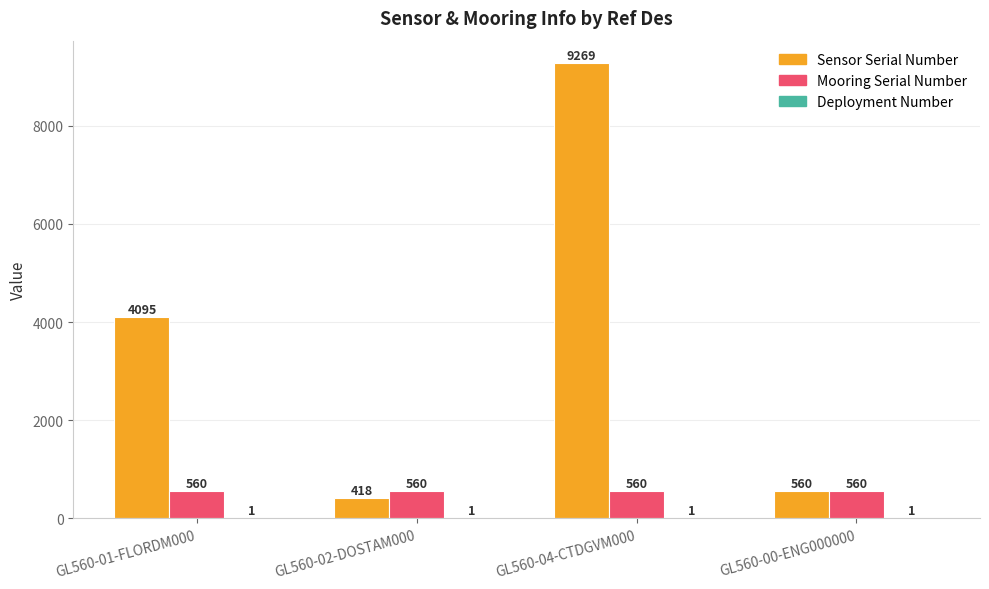

What is the approximate value of Sensor Serial Number at GL560-01-FLORDM000, to the nearest 50?

4100